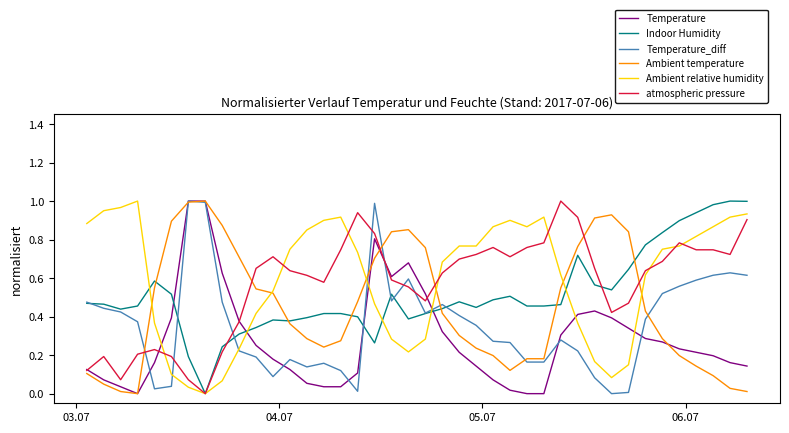

True or false: Indoor Humidity and Ambient temperature intersect in this chart.

True